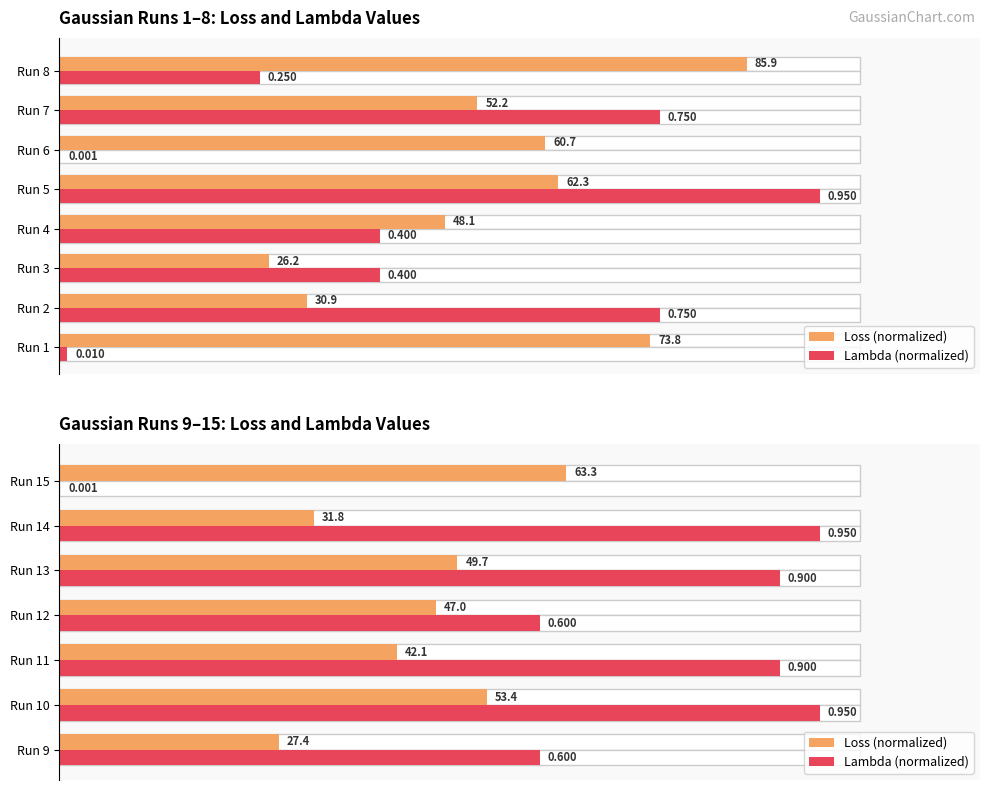

What is the greatest value displayed?

95.0